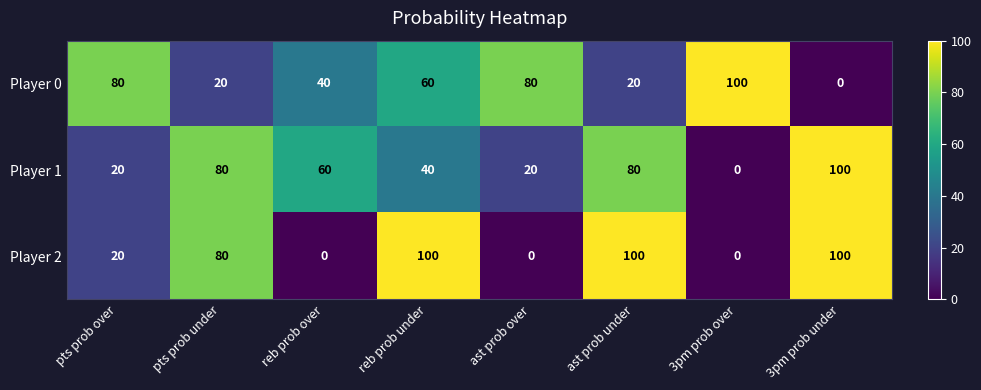

What value does the Player 2 series have at 3pm prob under, to the nearest 50?

100